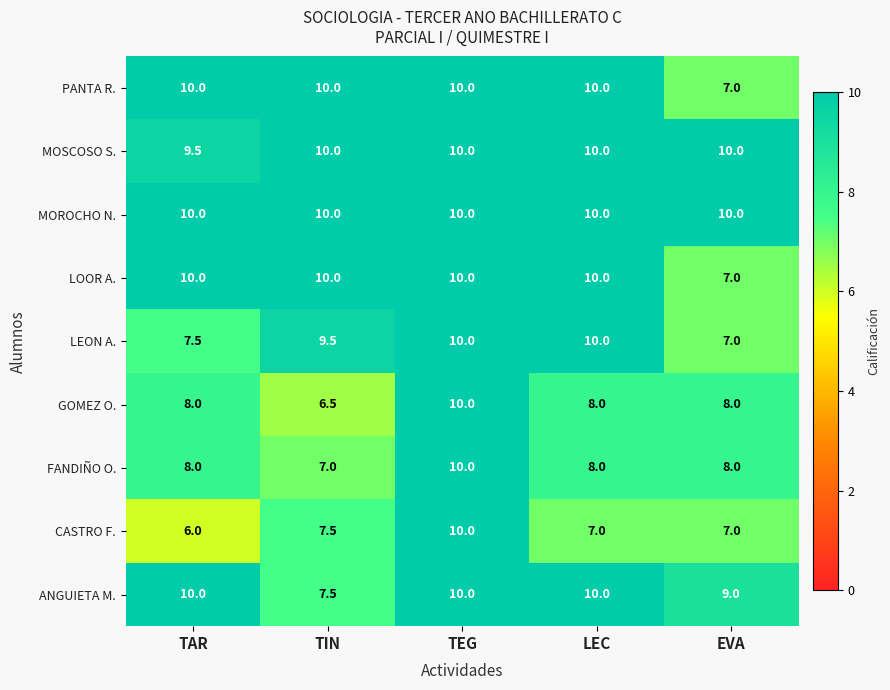

Which category has the highest value in the FANDIÑO O. series?

TEG